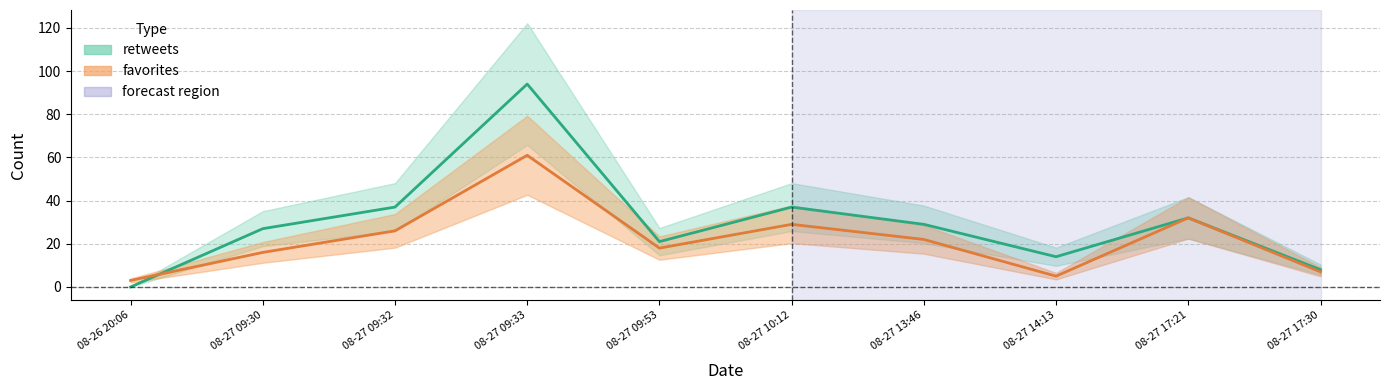

At which label does favorites reach its peak?

08-27 09:33